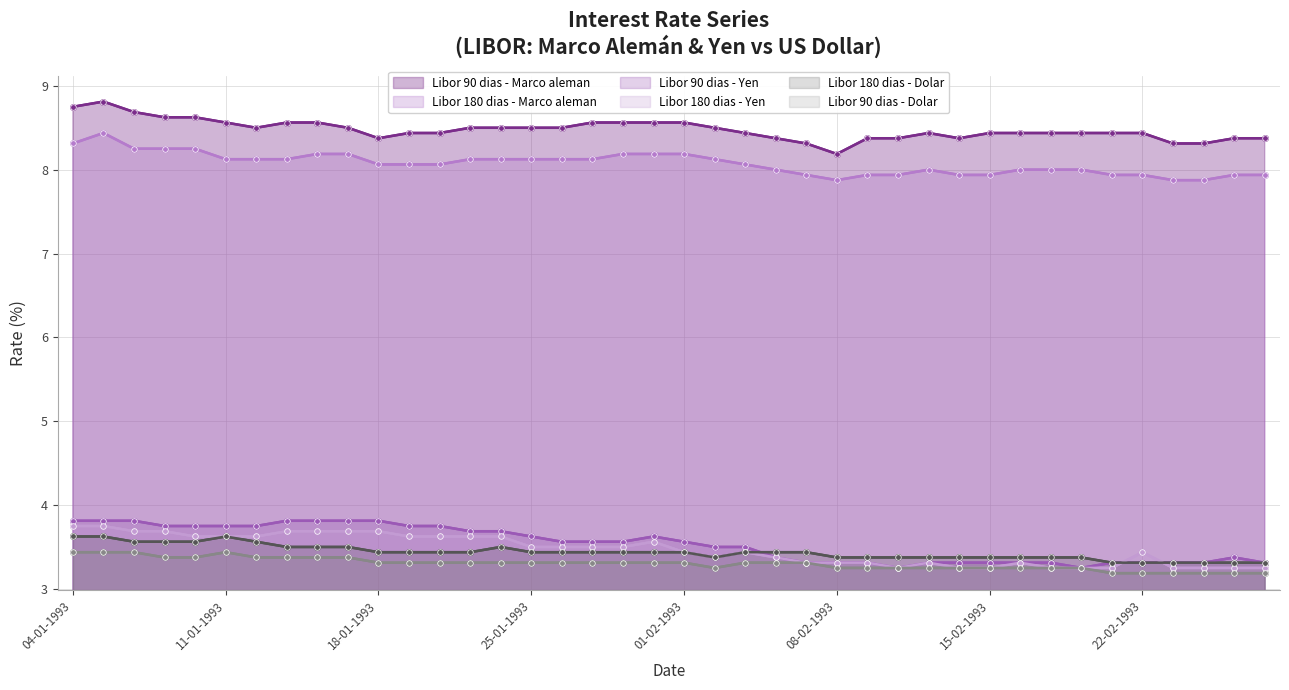

Between 32 and 34, which series saw the biggest shift?

Libor 180 dias - Marco aleman